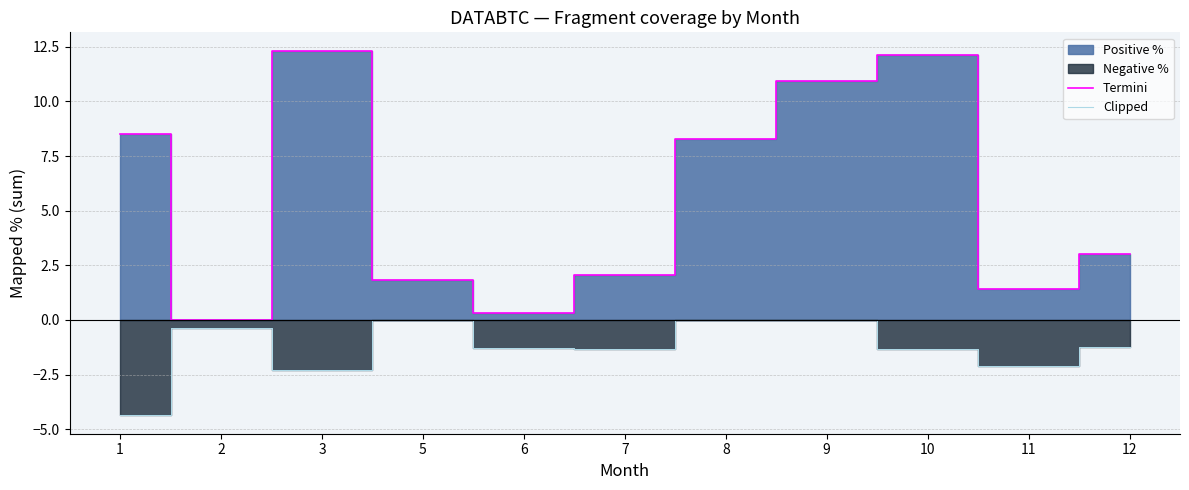

What is the sum of all Termini values?

60.8